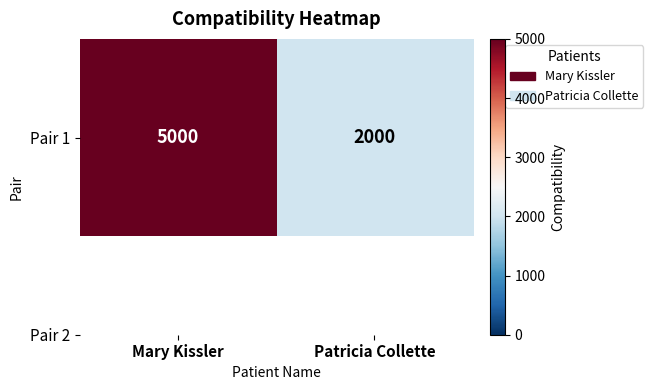

What is the smallest value displayed?

2000